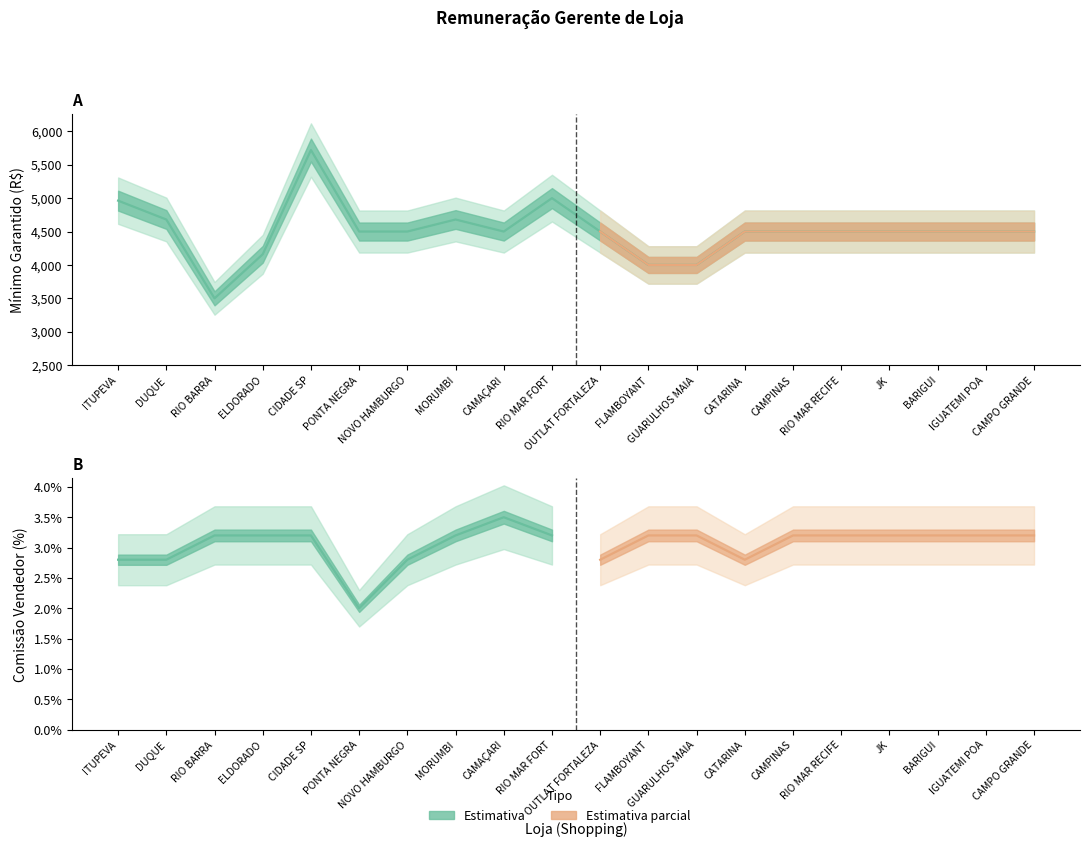

At which category does the chart reach its peak across all series?

CIDADE SP